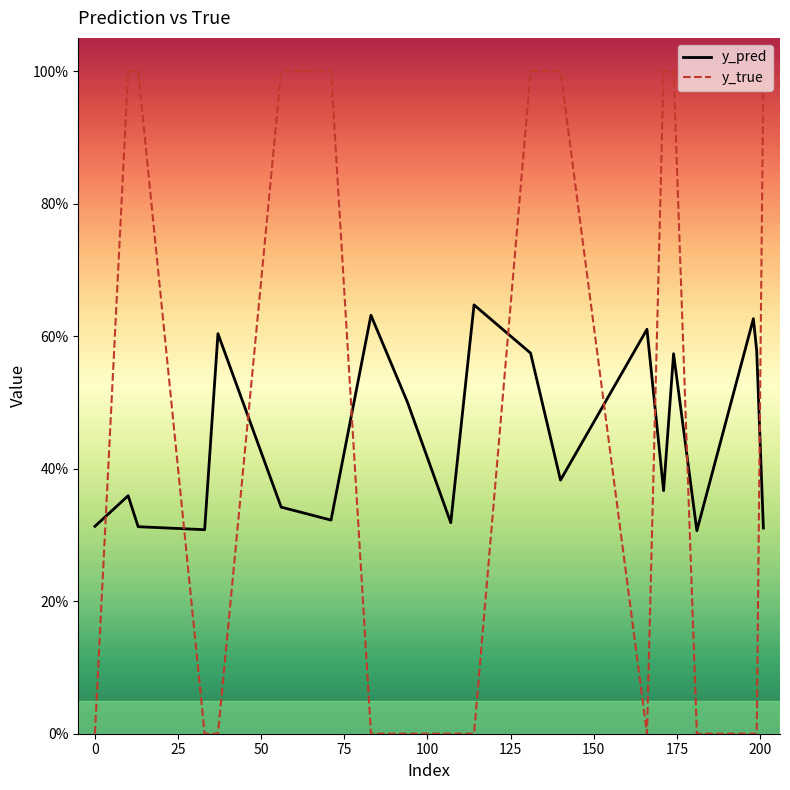

Which series has the largest range (max minus min)?

y_true